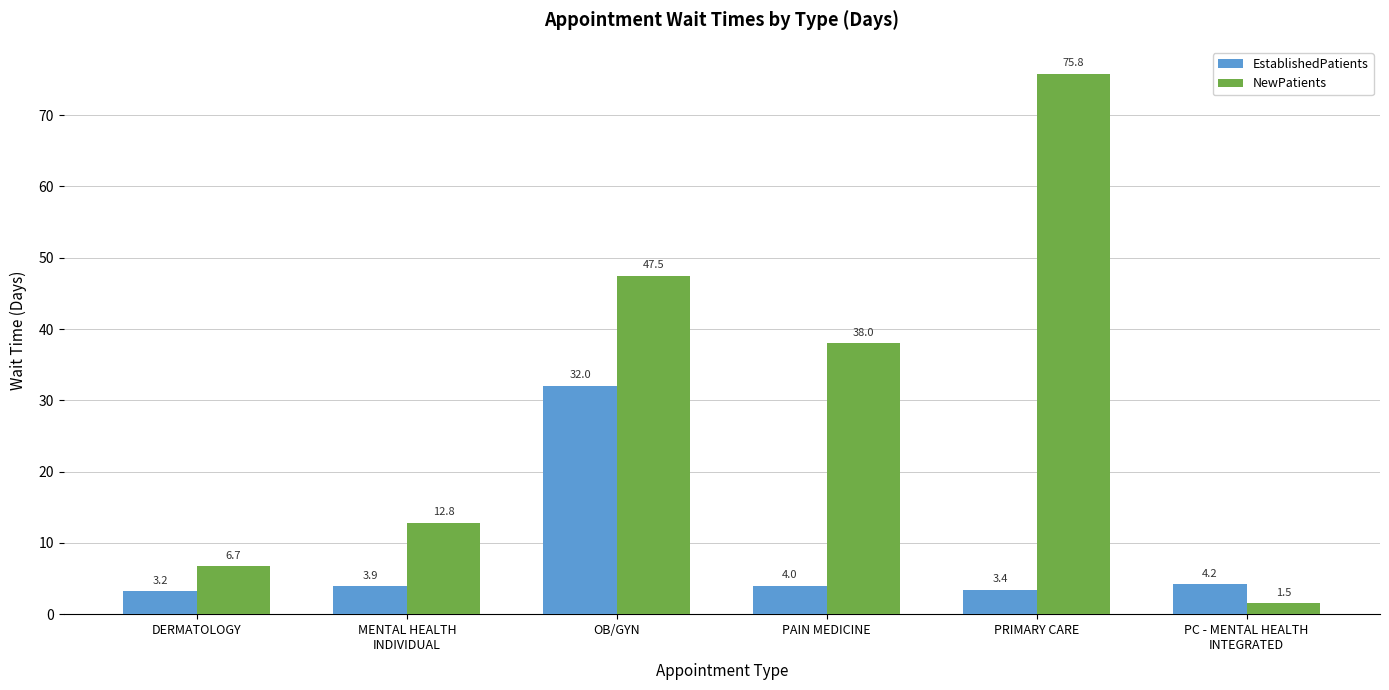

How many bars are there in total?

12